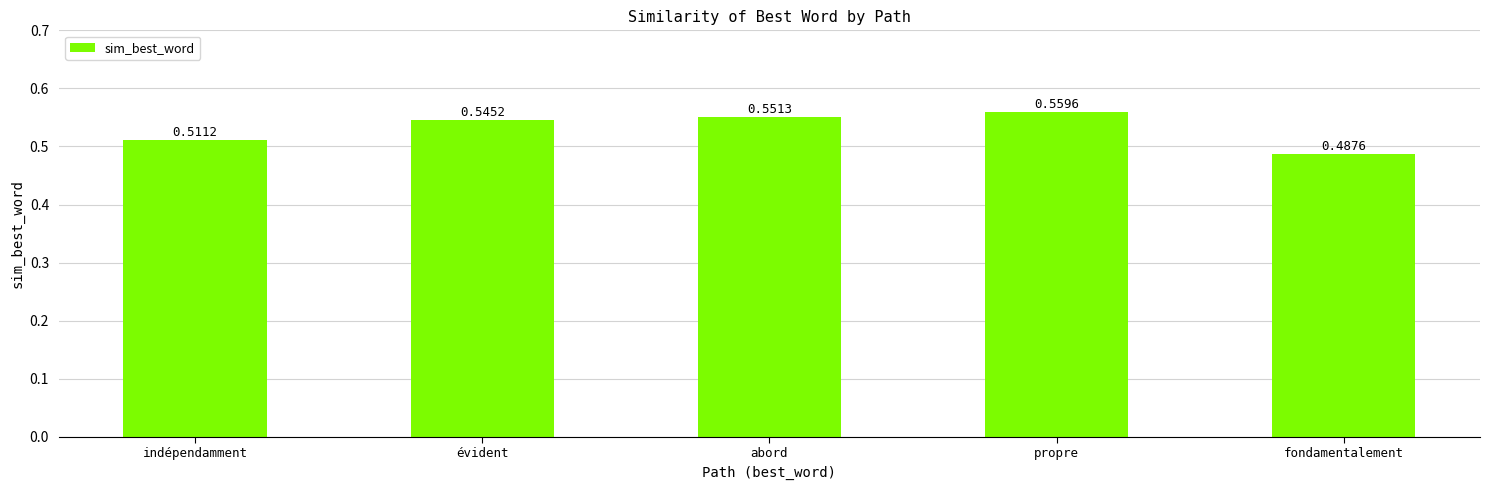

How many values are between 0 and 1?

5